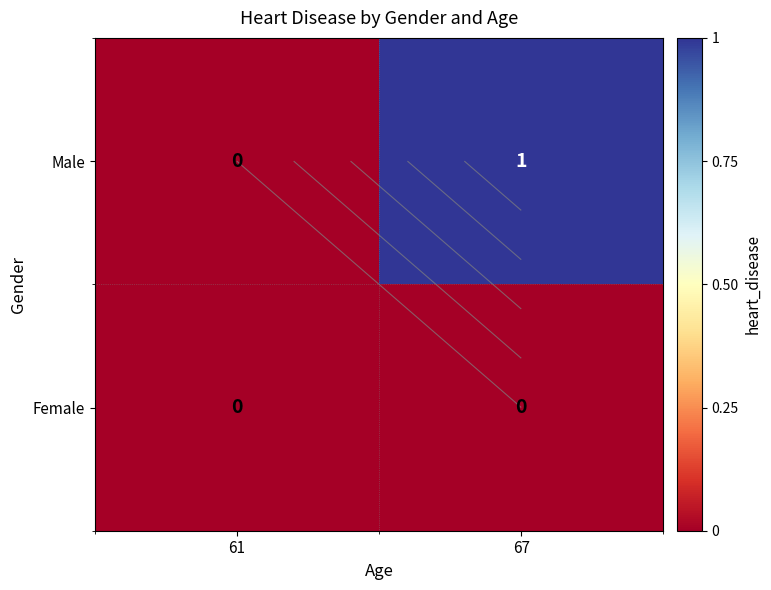

Is the value of Female at 61 greater than the value of Male at 67?

No